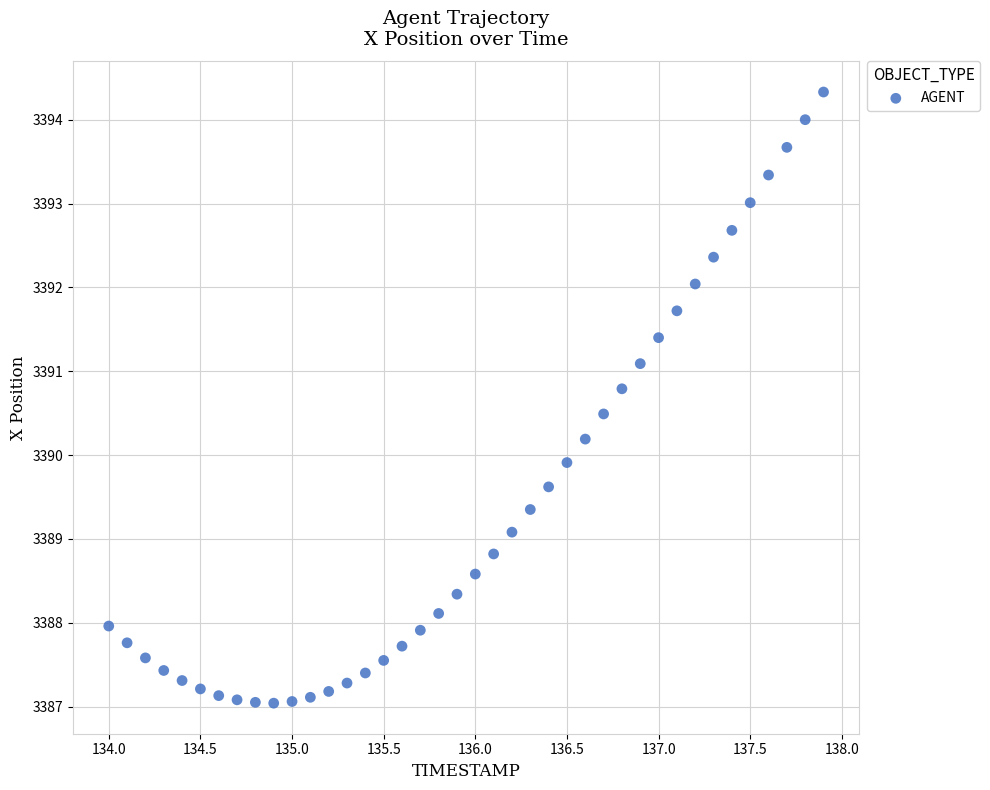

What Y value in the scatter plot is closest to 3390?

3389.9